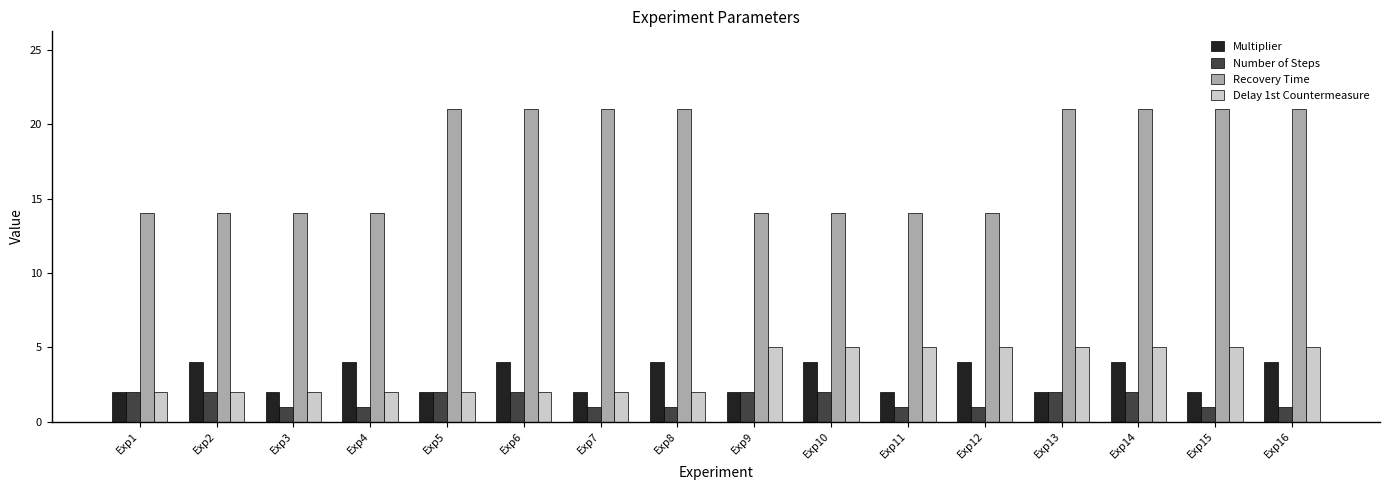

What is the sum of all Recovery Time values?

280